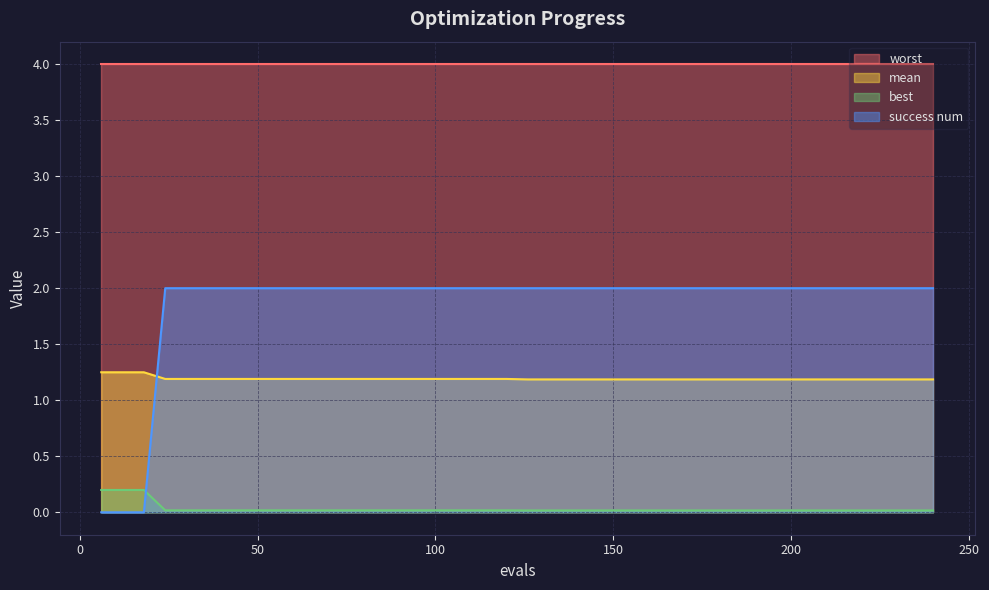

What are all the series names shown in the legend?

worst, mean, best, success num